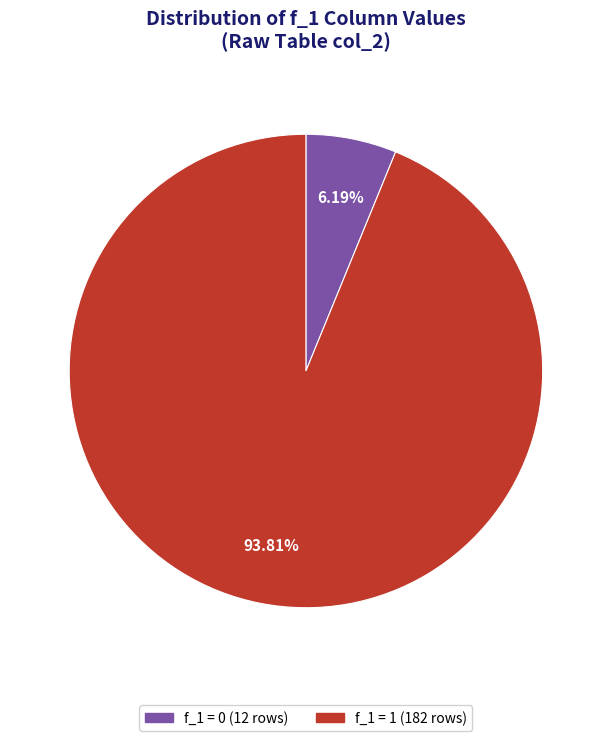

Is there a majority slice in this chart?

Yes